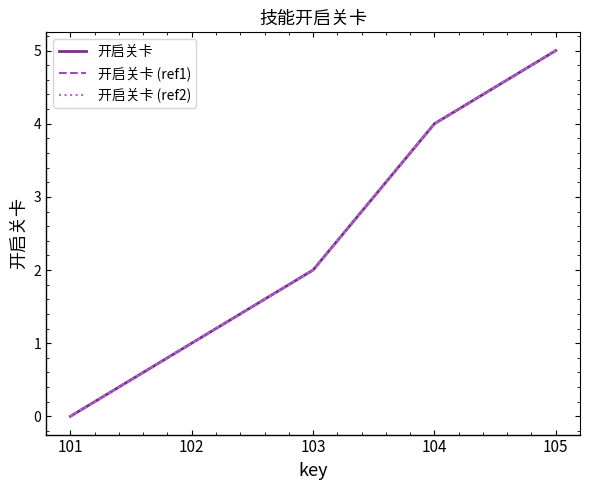

True or false: 开启关卡 (ref1) and 开启关卡 cross at least once.

False